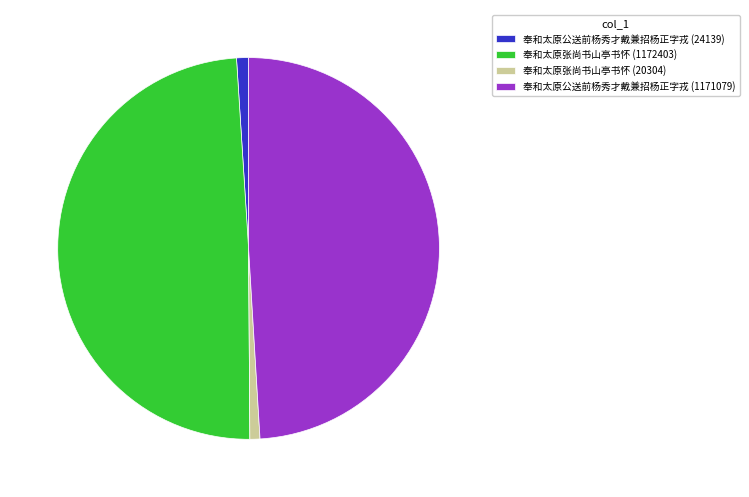

How many slices are in this pie chart?

4